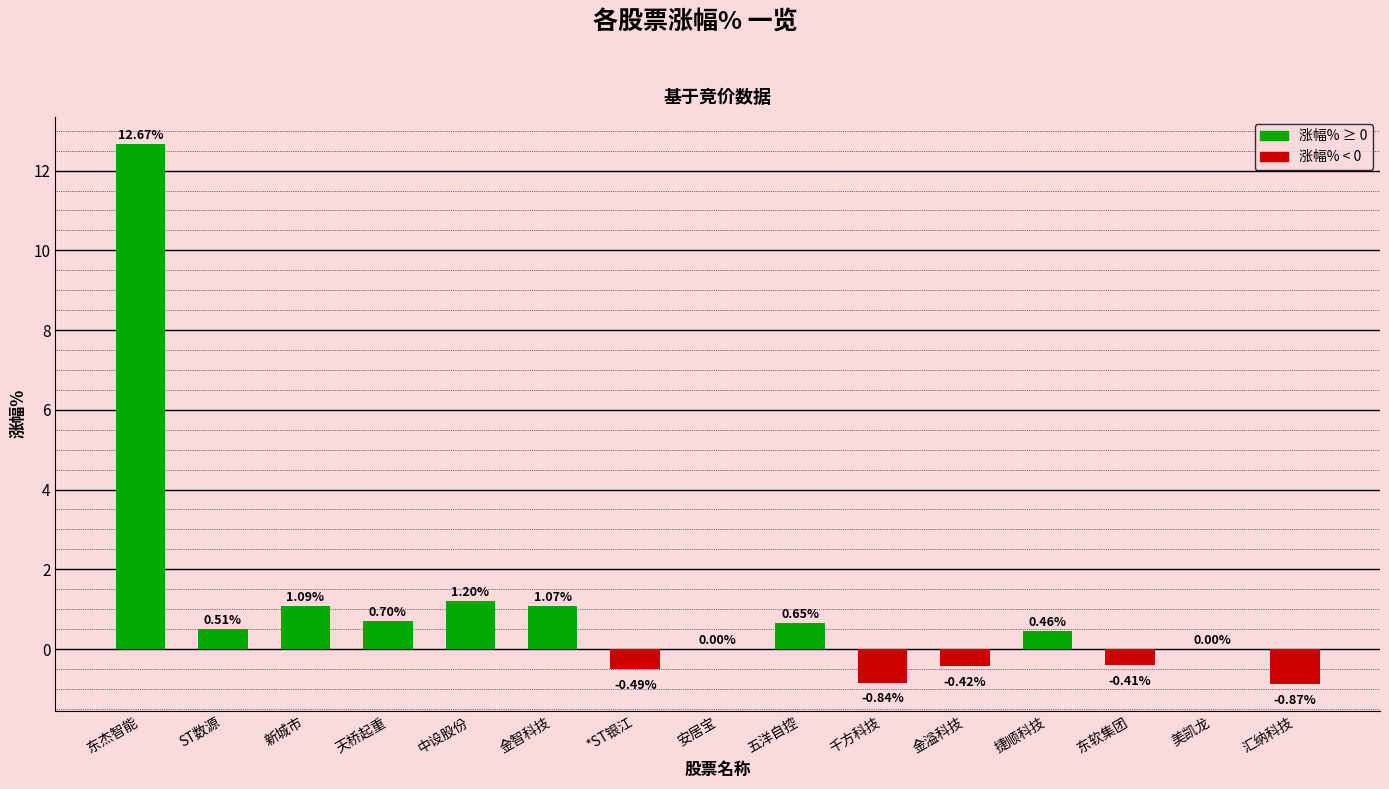

At which label does the data first exceed 0?

东杰智能